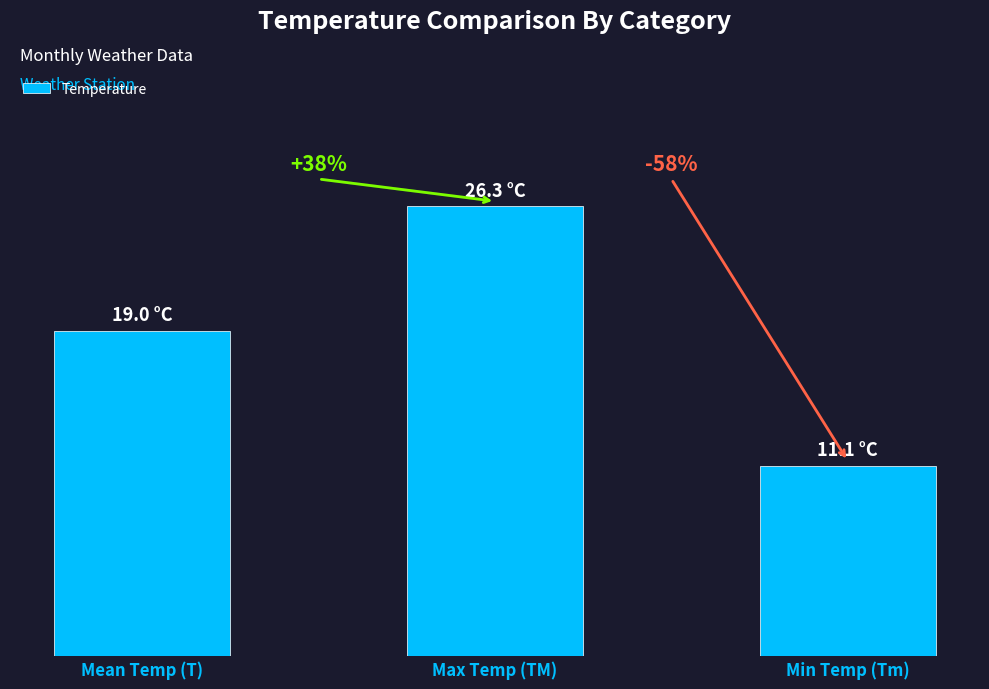

Does the chart contain any negative values?

No